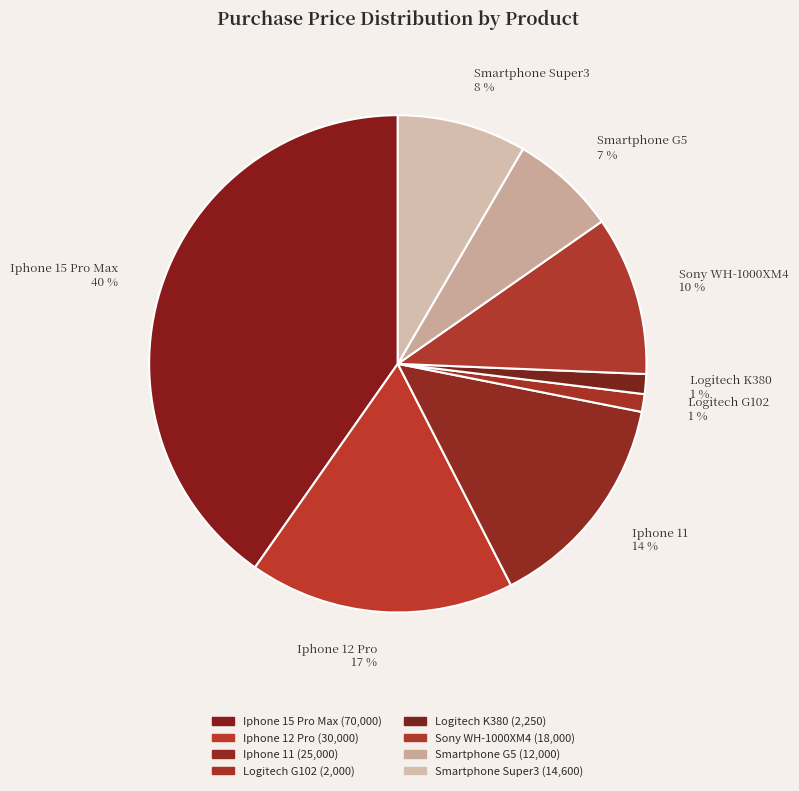

To the nearest percent, what is the difference between the Iphone 12 Pro and Iphone 11 slice percentages?

3%